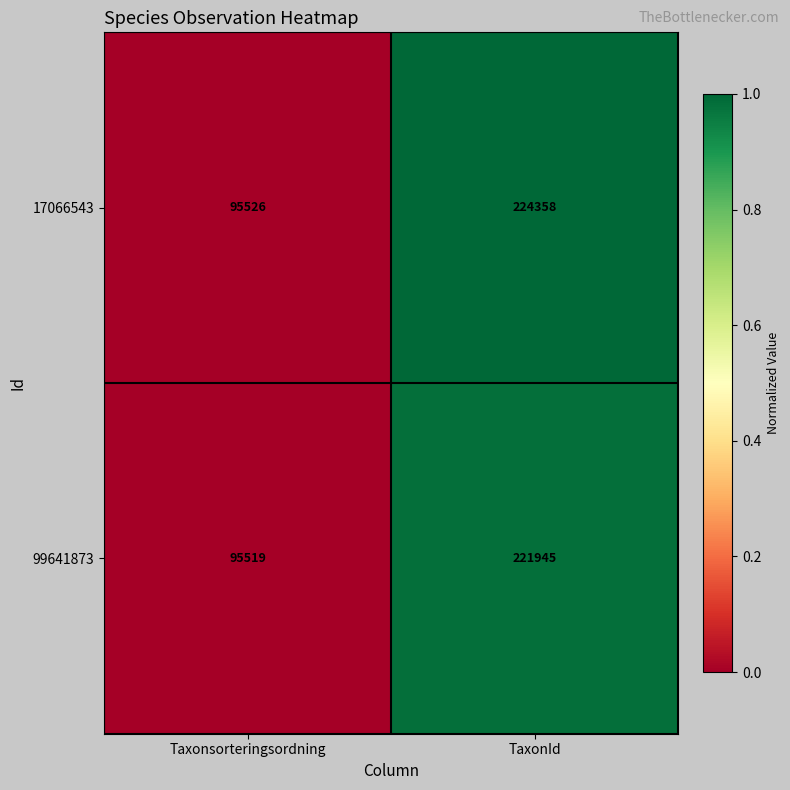

Reading right to left, what are all the values shown in this chart?

17066543: TaxonId=224358	Taxonsorteringsordning=95526
99641873: TaxonId=221945	Taxonsorteringsordning=95519